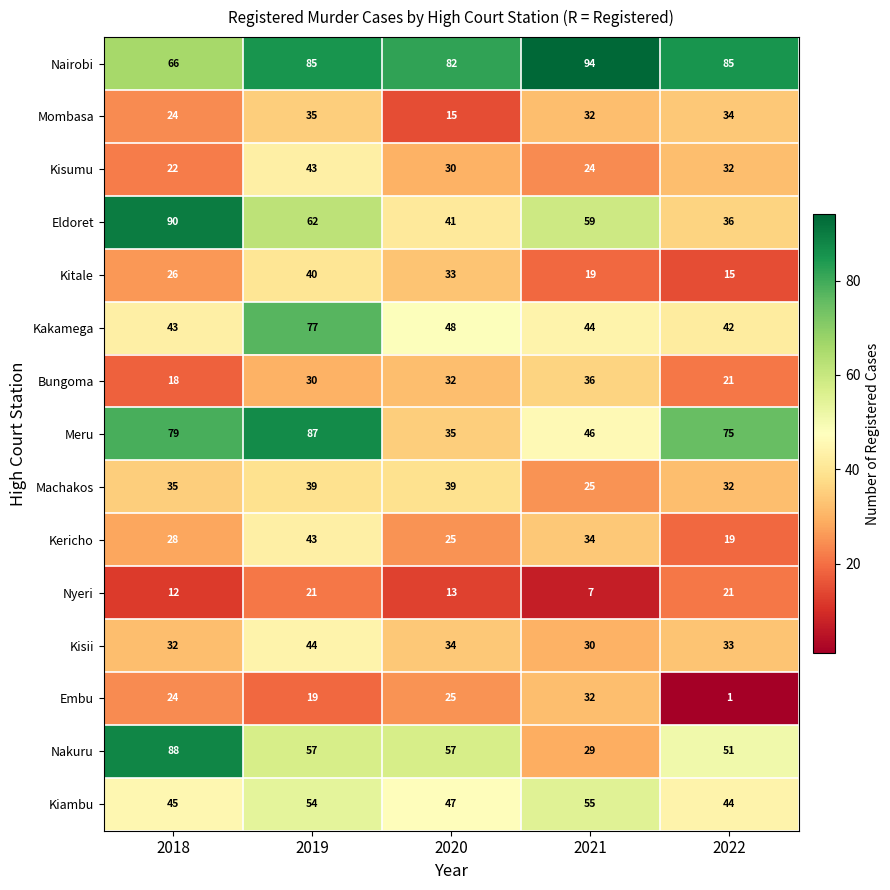

Rank the categories by Kisumu value from highest to lowest.

2019, 2022, 2020, 2021, 2018